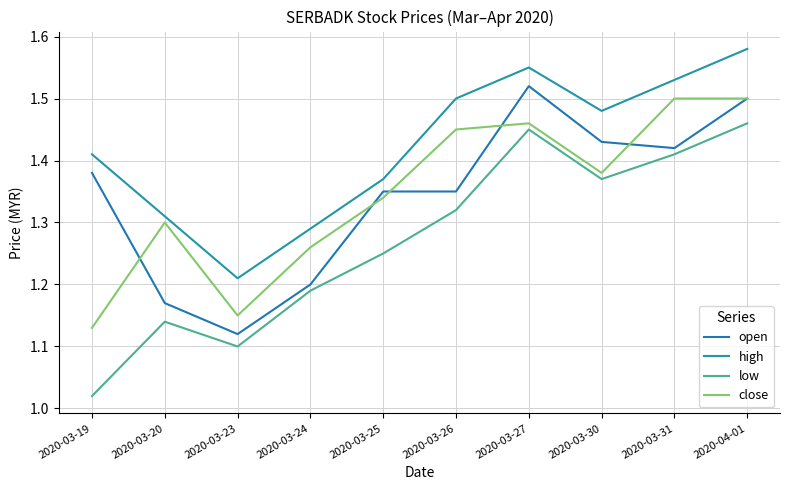

Reading right to left, extract all data points from this chart.

open: 1.5	1.4	1.4	1.5	1.4	1.4	1.2	1.1	1.2	1.4
high: 1.6	1.5	1.5	1.6	1.5	1.4	1.3	1.2	1.3	1.4
low: 1.5	1.4	1.4	1.4	1.3	1.2	1.2	1.1	1.1	1.0
close: 1.5	1.5	1.4	1.5	1.4	1.3	1.3	1.1	1.3	1.1